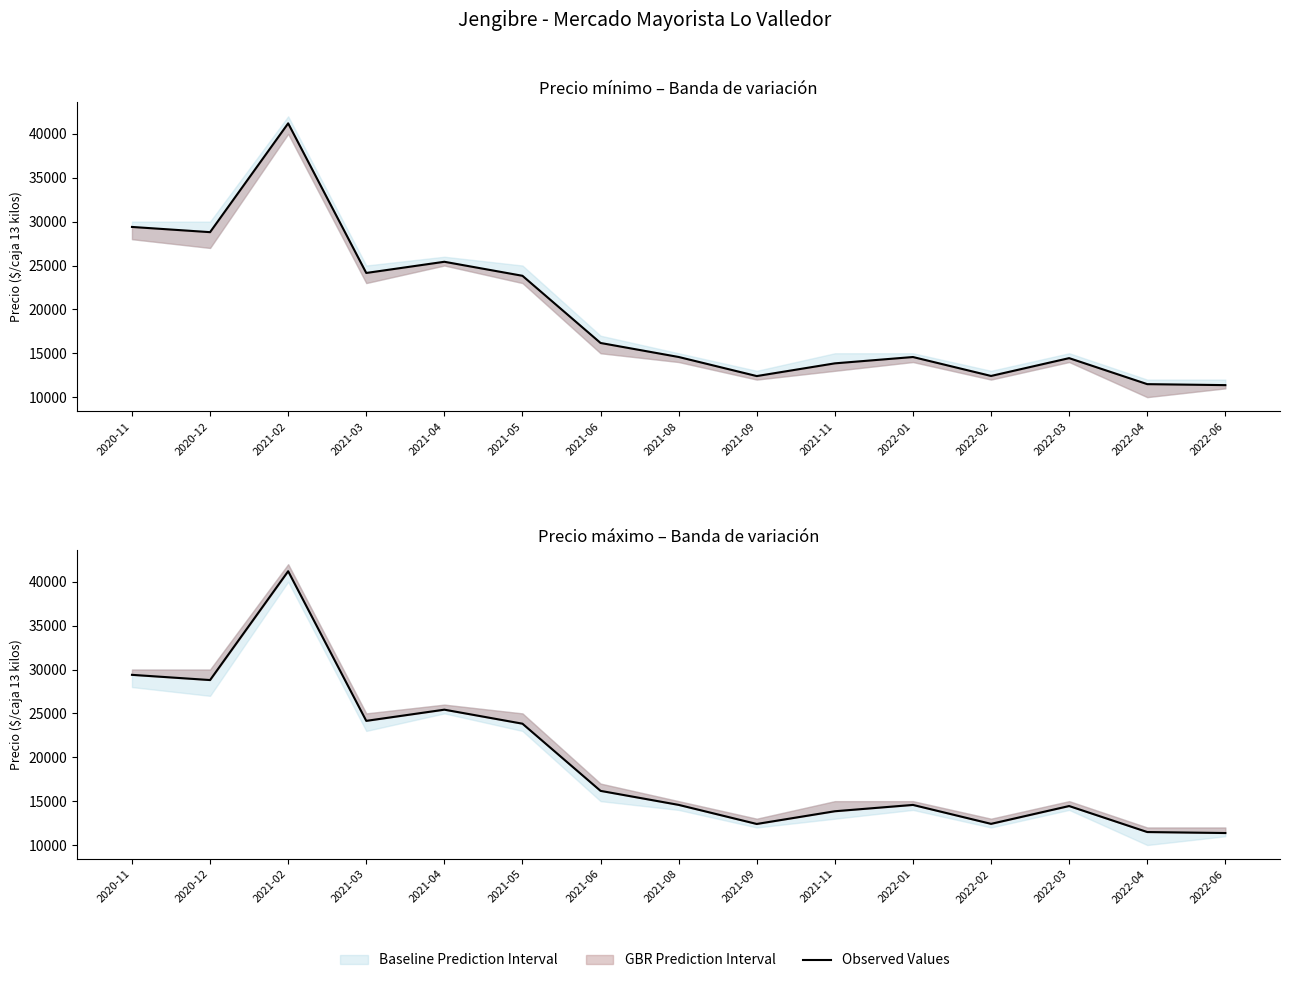

The chart shows a value of 24335 at 2022-03. True or false?

False